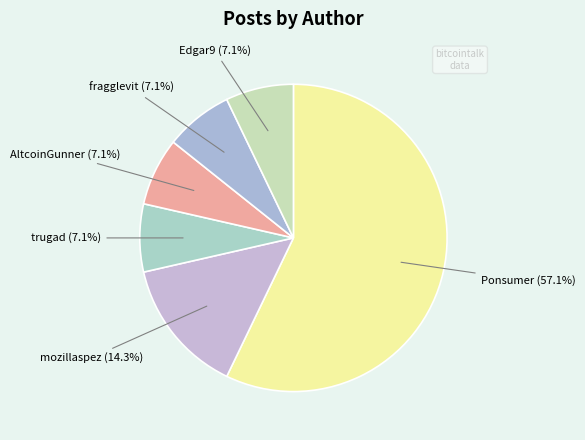

To the nearest percent, what portion does fragglevit represent?

7%